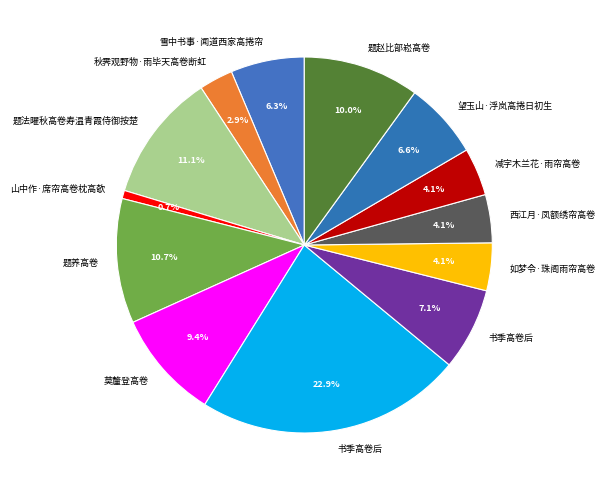

Rank the categories by value from highest to lowest.

书季高卷后, 题法曜秋高卷寿温青霞侍御按楚, 题养高卷, 题赵比部崧高卷, 莫釐登高卷, 书季高卷后, 望玉山·浮岚高捲日初生, 雪中书事·闻道西家高捲帘, 西江月·凤额绣帘高卷, 减字木兰花·雨帘高卷, 如梦令·珠阁雨帘高卷, 秋霁观野物·雨毕天高卷断虹, 山中作·席帘高卷枕高欹